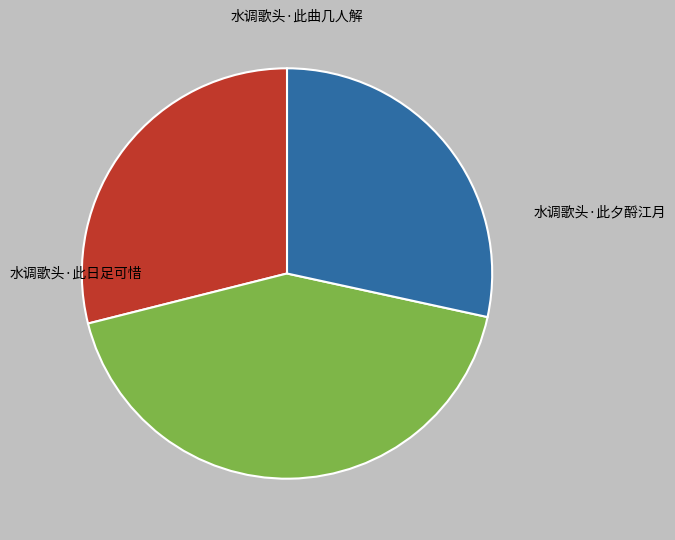

Count the number of slices in the pie.

3